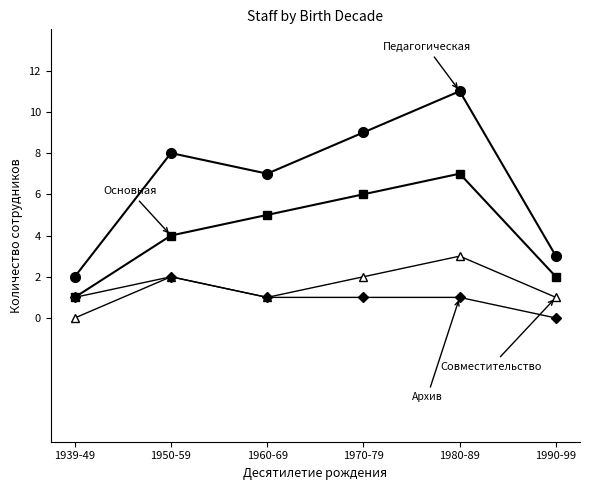

What is the label of the 6th point from the right?

1939-49